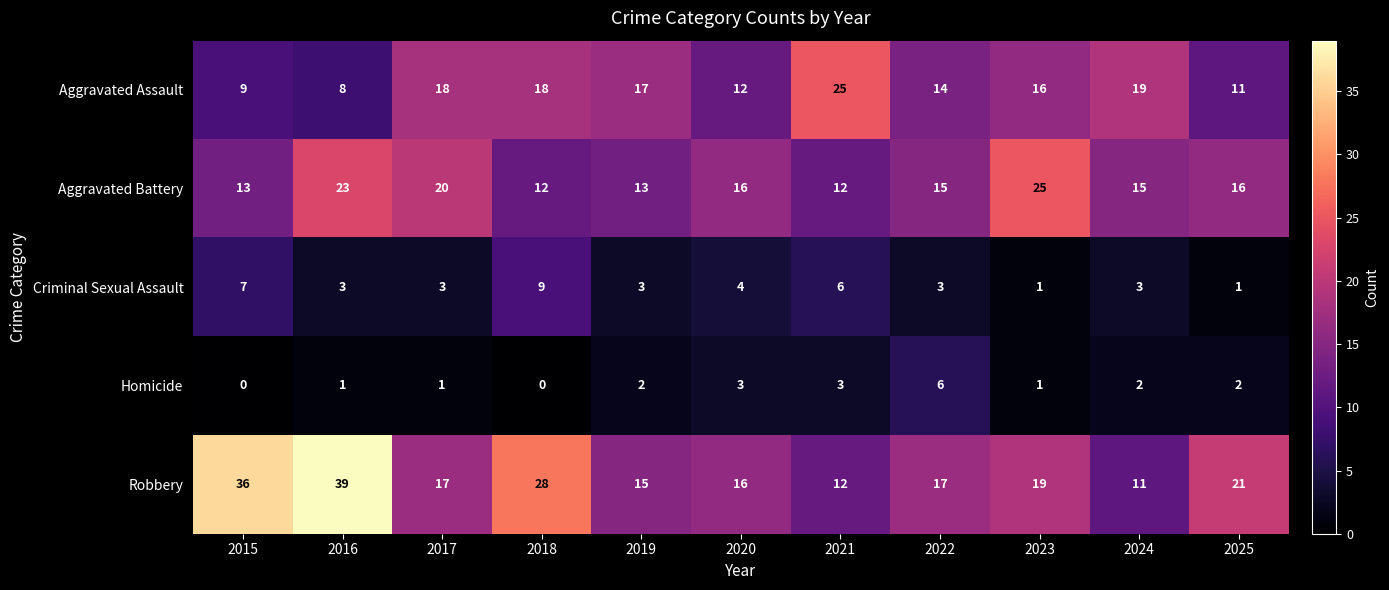

True or false: Aggravated Assault has a value of 8 at 2016.

True